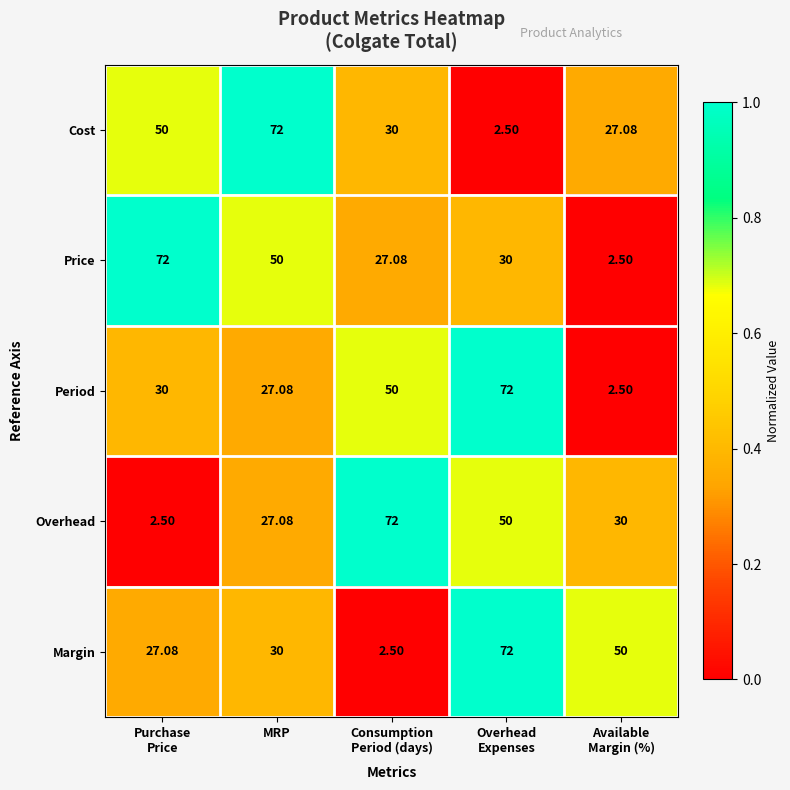

Where is Margin nearest to the value 37?

MRP